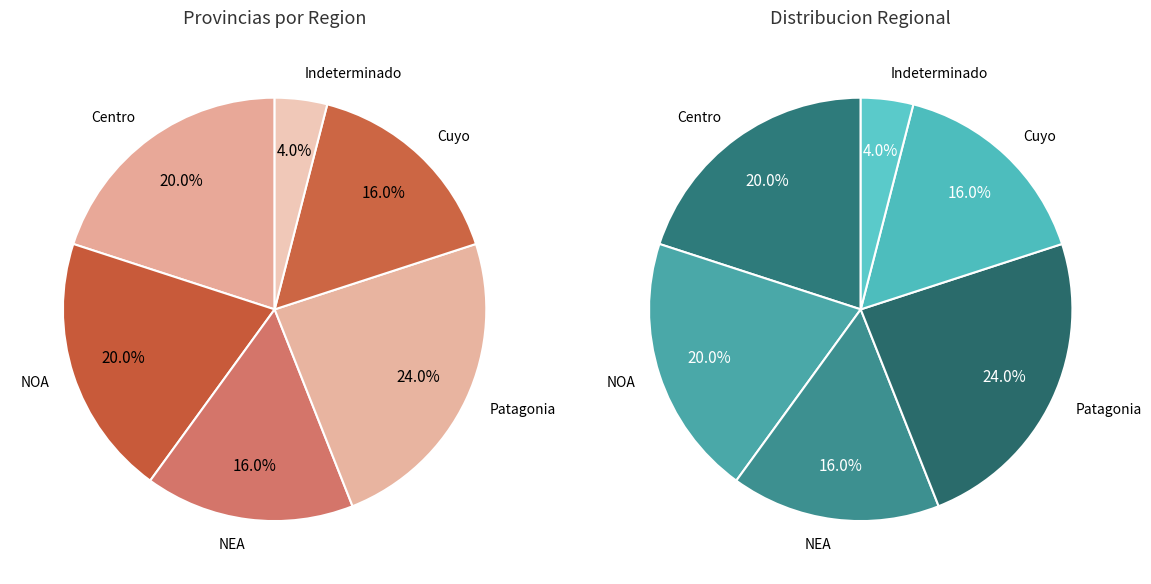

True or false: Indeterminado accounts for 1% of the total.

False